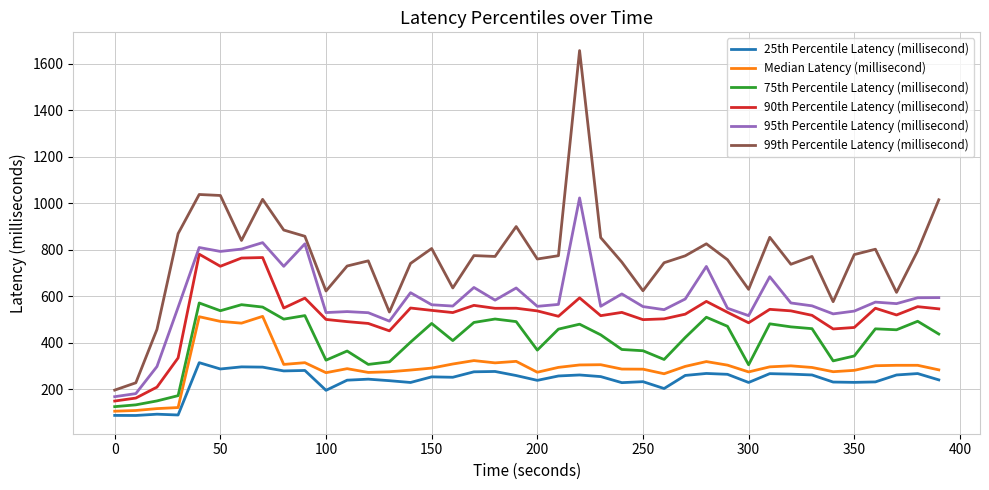

What is the sum of all 95th Percentile Latency (millisecond) values?

23694.1